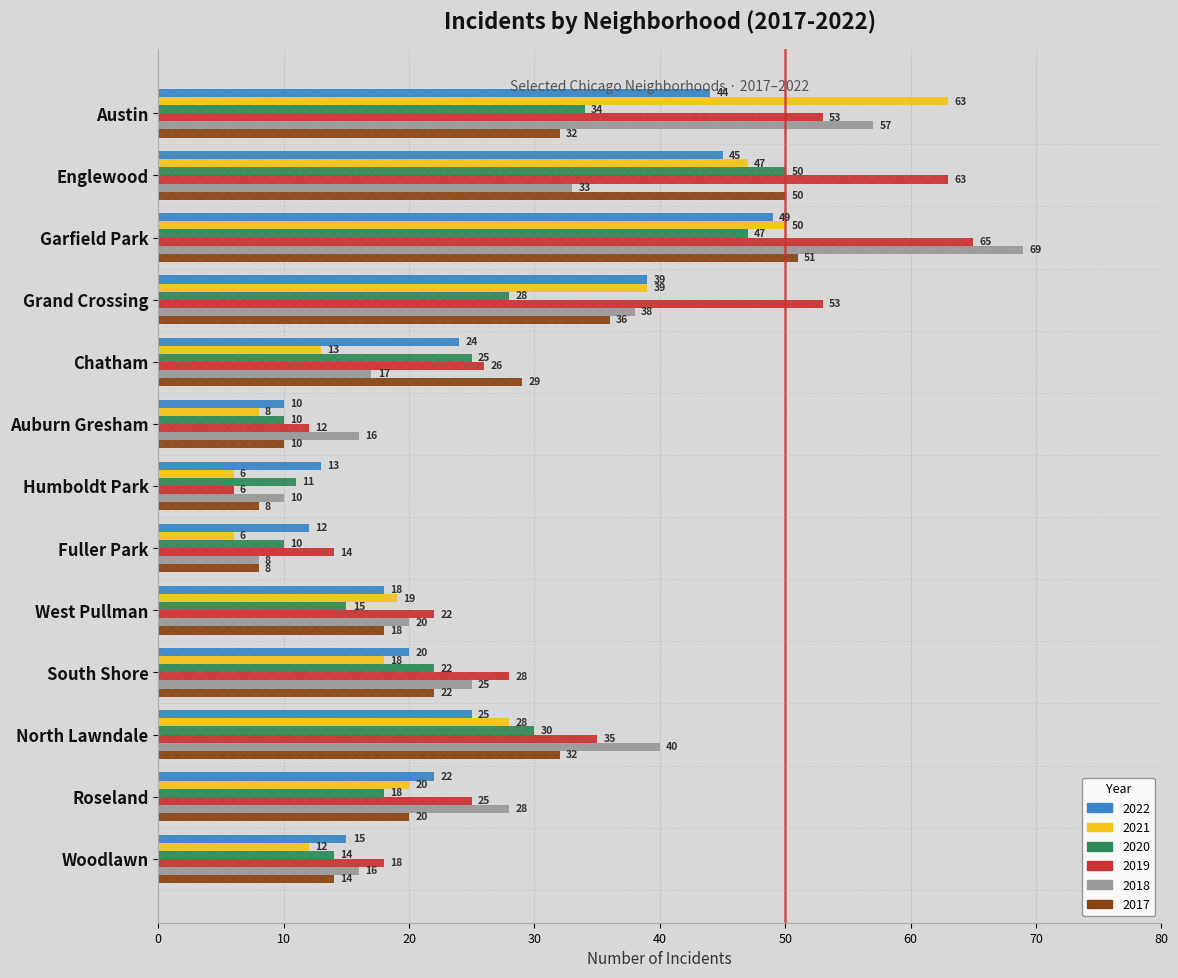

What is the total value across all series at Grand Crossing?

233